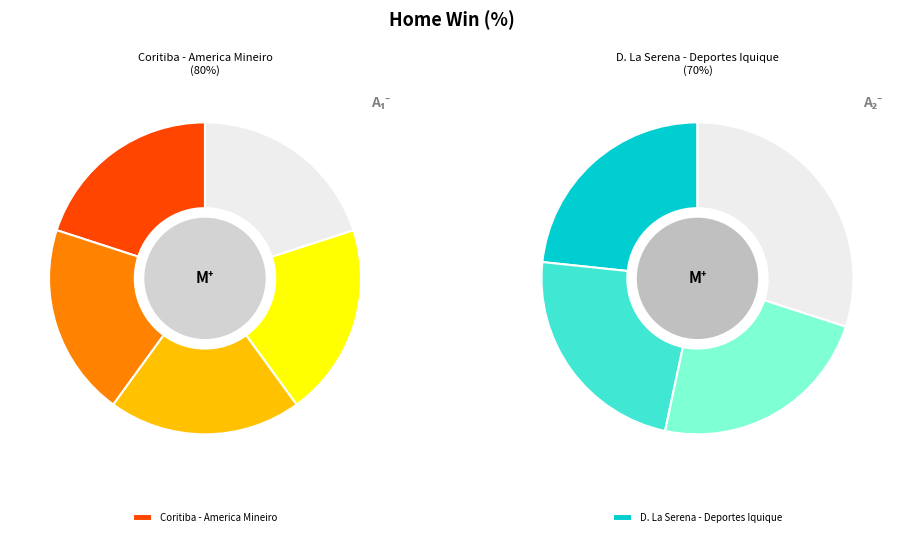

Which category has the smallest portion of the pie?

D. La Serena - Deportes Iquique